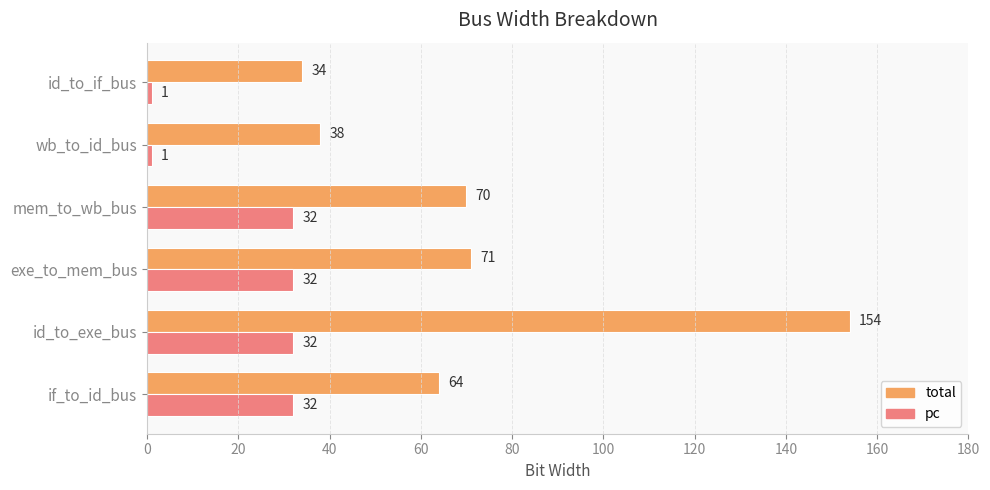

The total series shows 43 at if_to_id_bus. True or false?

False